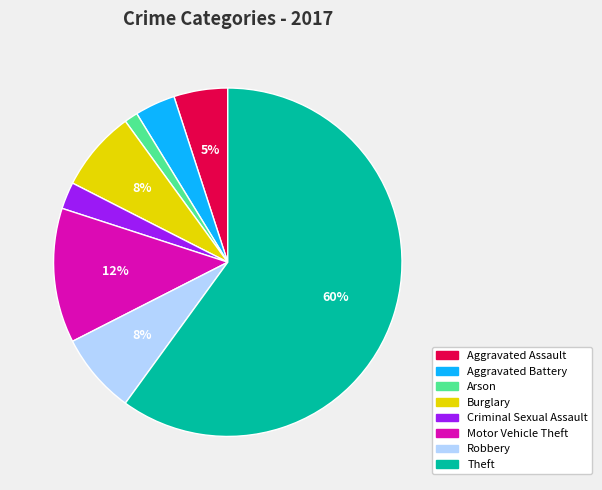

Is there any slice that represents more than half of the pie?

Yes